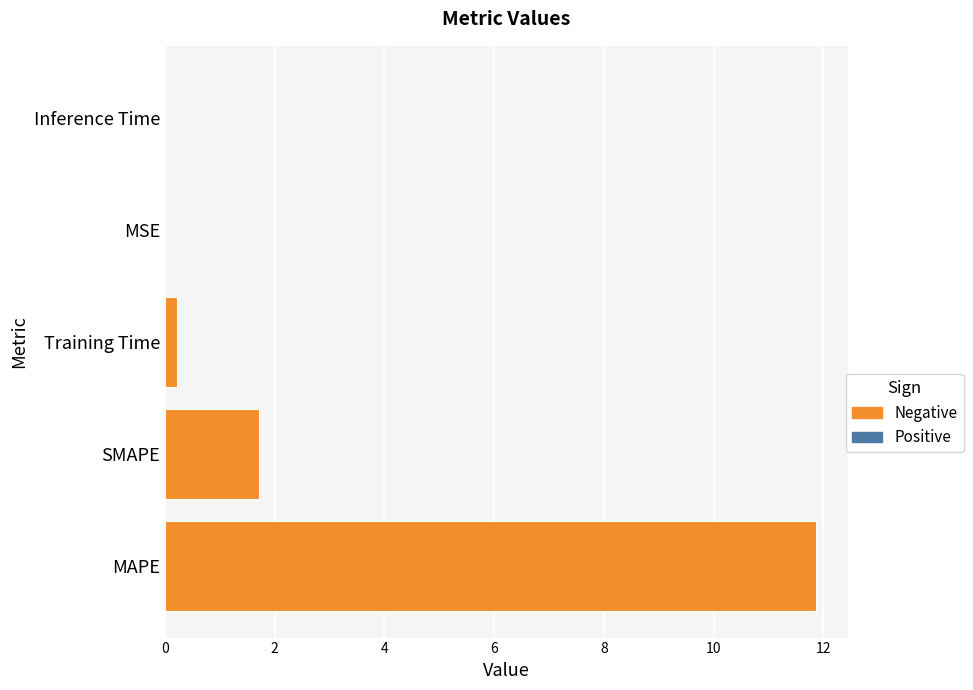

Is it true that the value at Inference Time is 0.0?

True